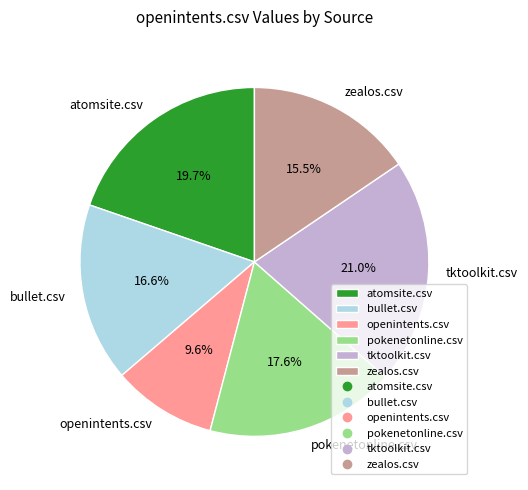

To the nearest percent, what percentage of the pie is bullet.csv?

17%